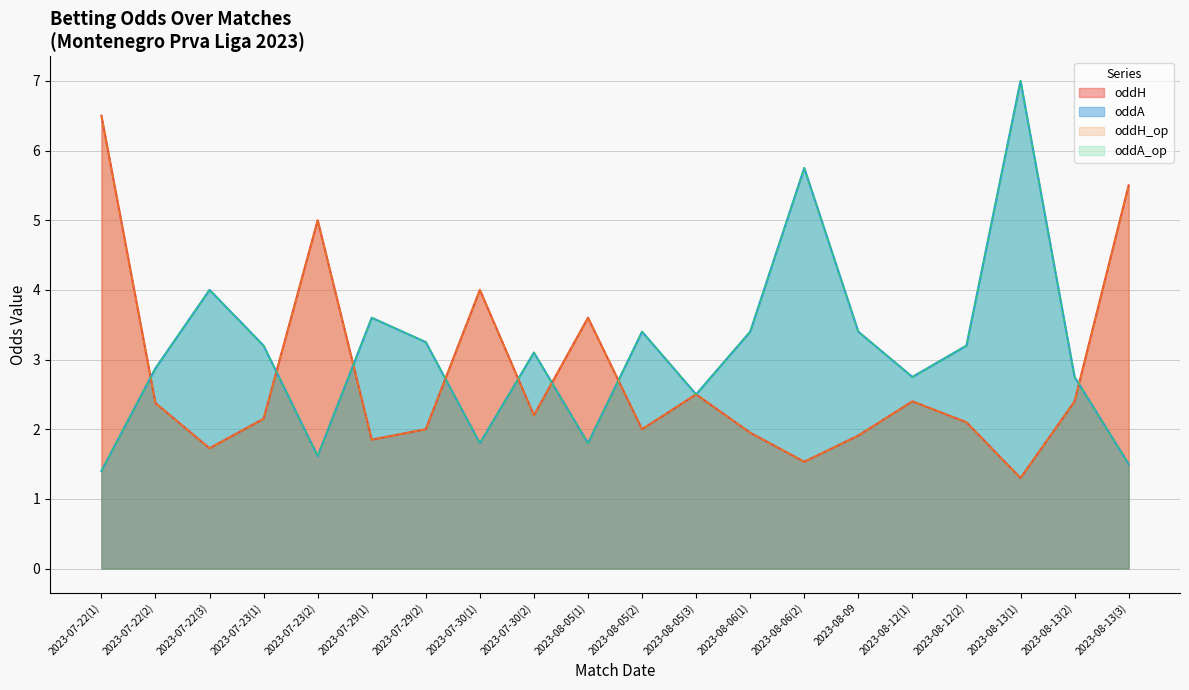

True or false: oddH_op and oddH intersect in this chart.

False